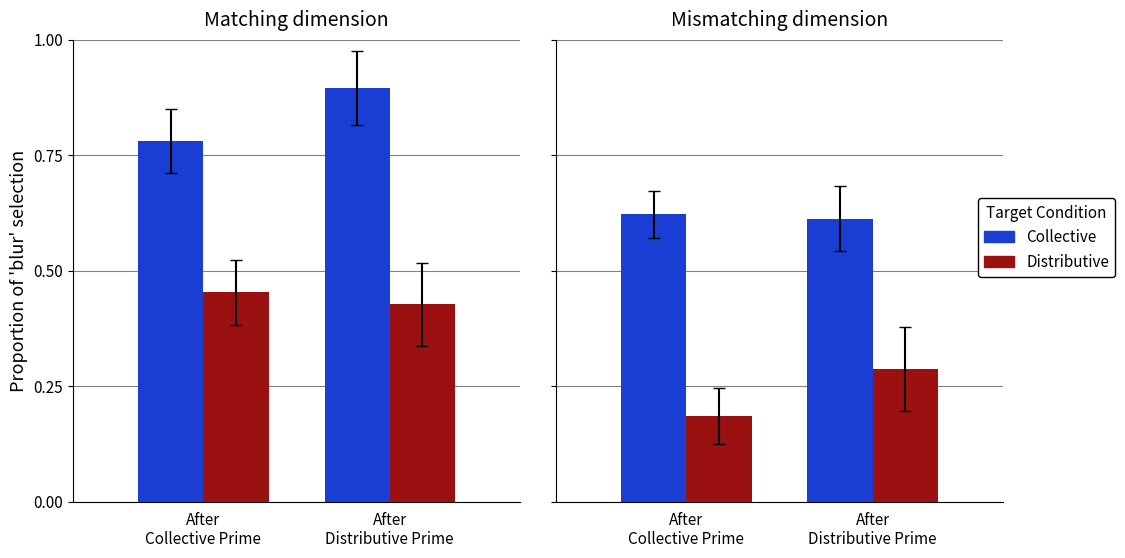

What position from the right is After
Distributive Prime?

1